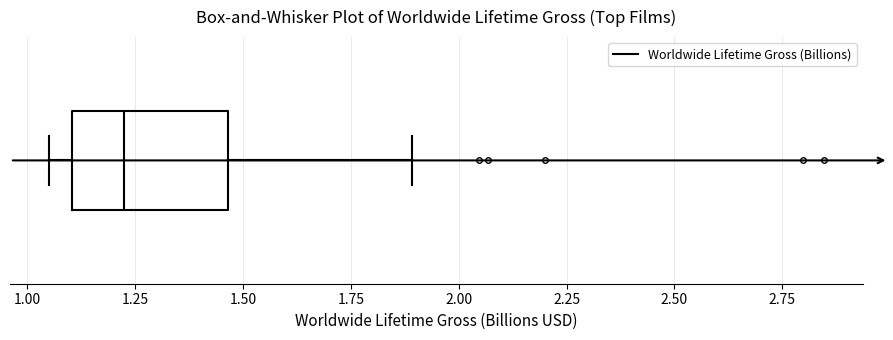

Where does the right whisker of the box end on the x-axis? The values are not printed on the chart, so give them approximately, as read against the axis.

1.90